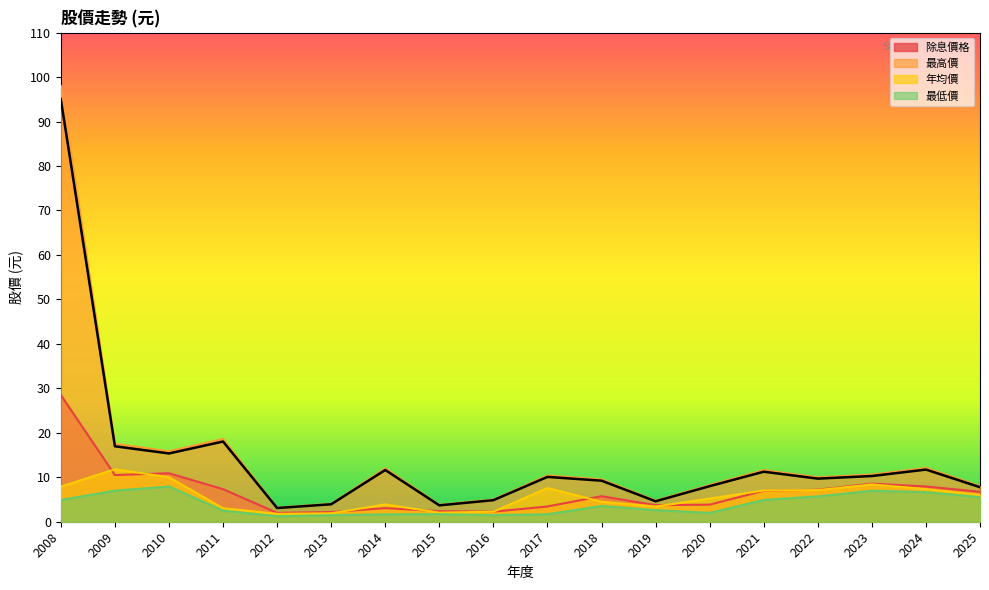

At which category is the sum across all series the highest?

2008